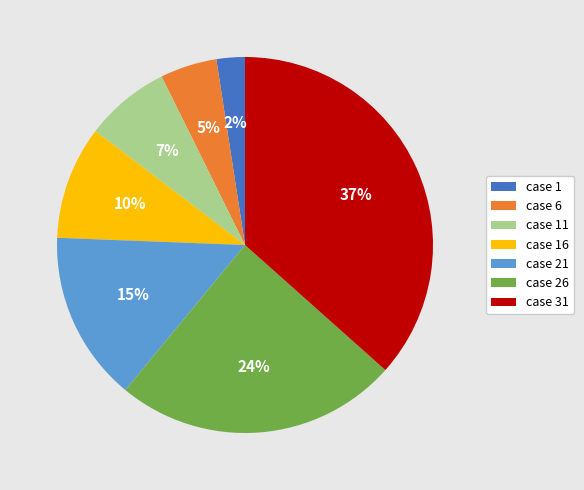

To the nearest percent, what is the combined percentage of case 26 and case 16?

34%